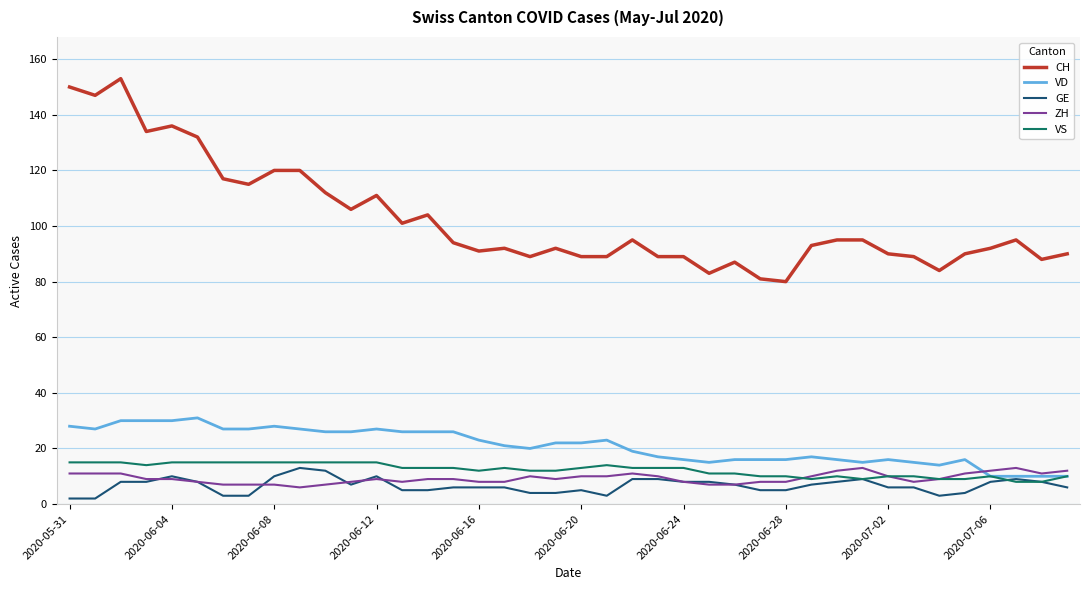

Does the chart display data point markers on the line(s)?

No